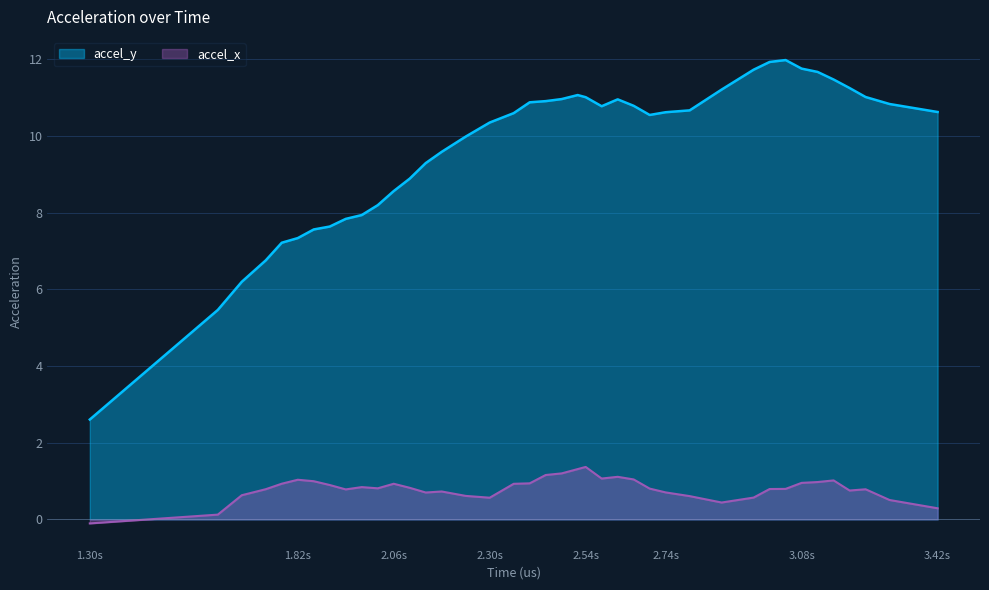

True or false: accel_x and accel_y intersect in this chart.

False